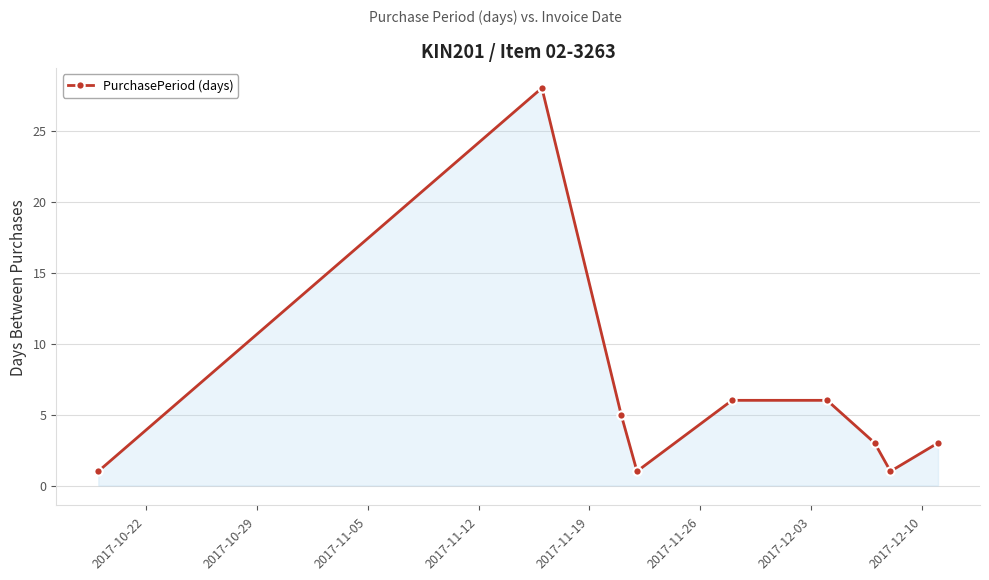

Reading left to right, what are all the values shown in this chart?

1	28	5	1	6	6	3	1	3